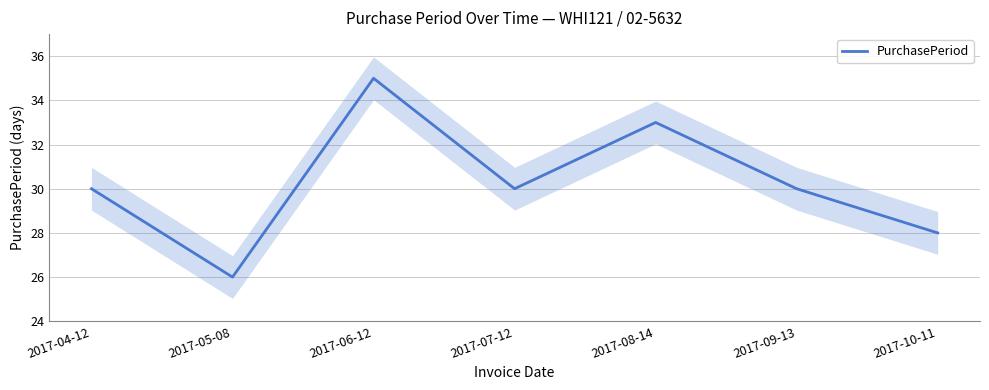

What is the difference between the maximum and minimum values?

9